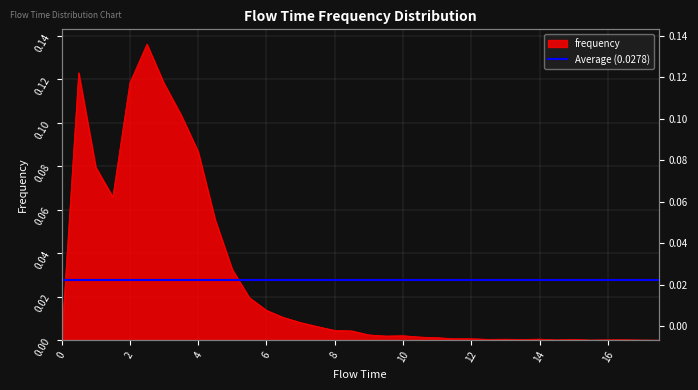

Reading left to right, what are all the values shown in this chart?

0.0	0.1	0.1	0.1	0.1	0.1	0.1	0.1	0.1	0.1	0.0	0.0	0.0	0.0	0.0	0.0	0.0	0.0	0.0	0.0	0.0	0.0	0.0	0.0	0.0	0.0	0.0	0.0	0.0	0.0	0.0	0.0	0.0	0.0	0.0	0.0